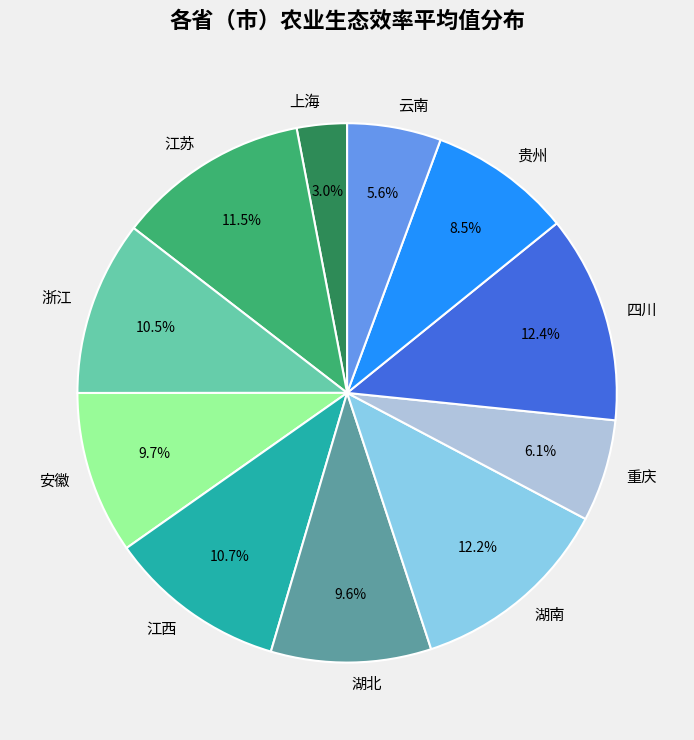

What is the smallest slice in the pie chart?

上海